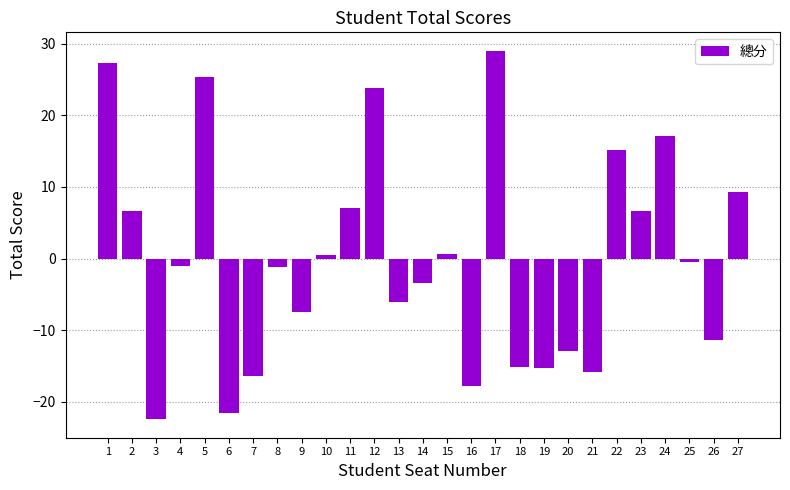

How many distinct data groups are displayed?

1